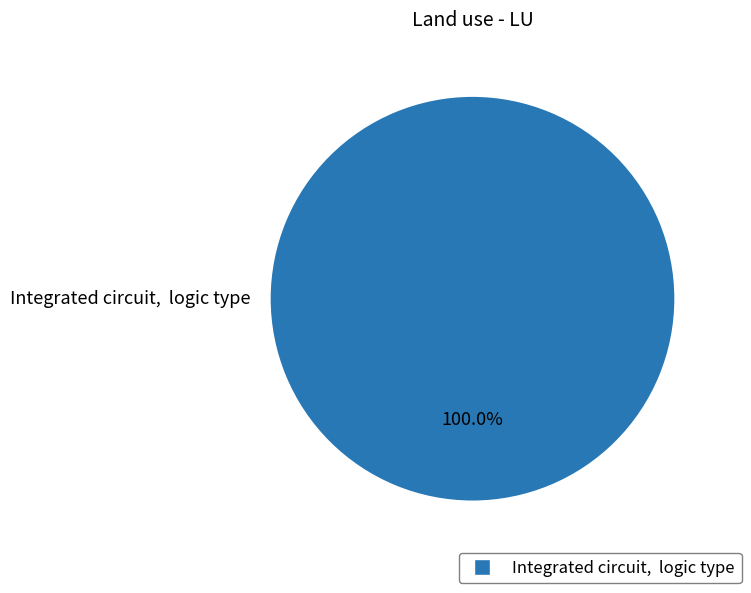

Rank the categories by value from highest to lowest.

Integrated circuit, logic type